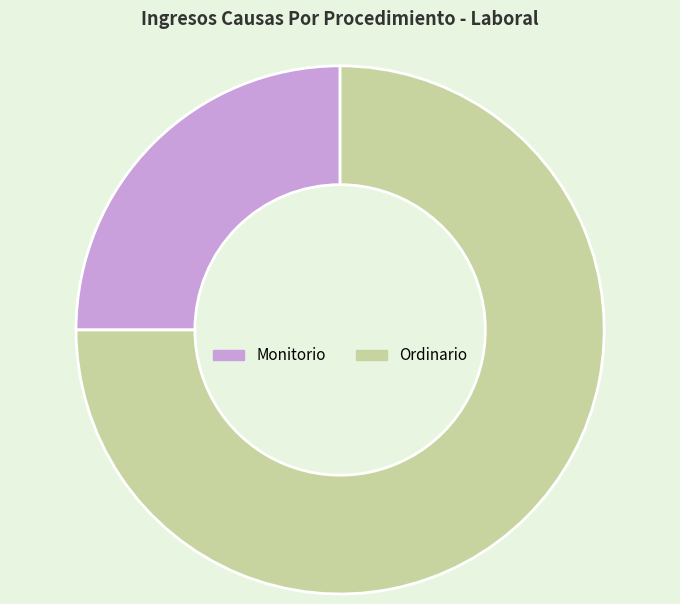

Which category has the biggest portion of the pie?

Ordinario